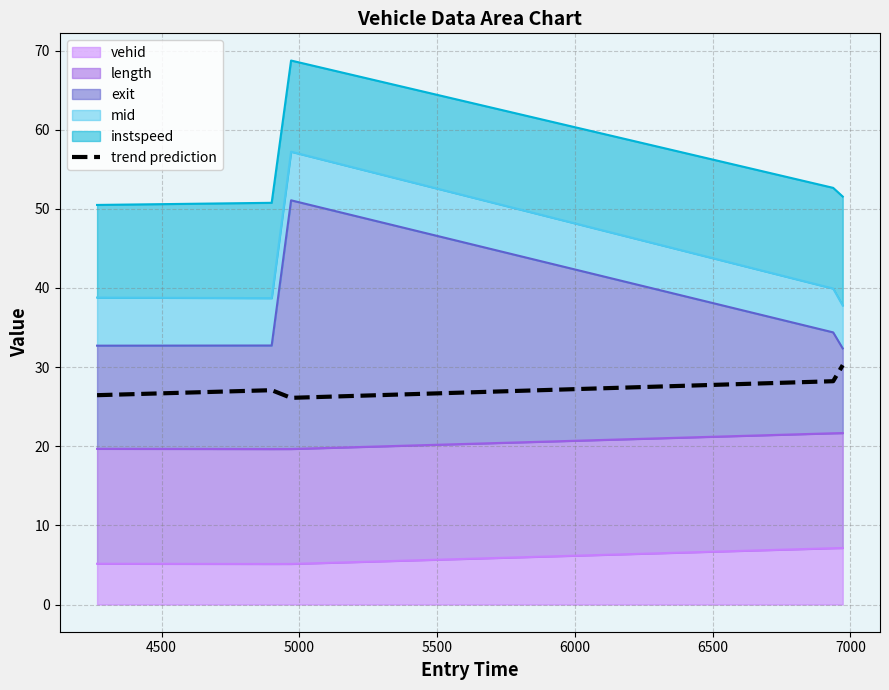

How many interior local valleys (lower than both neighbors) does the data have?

1